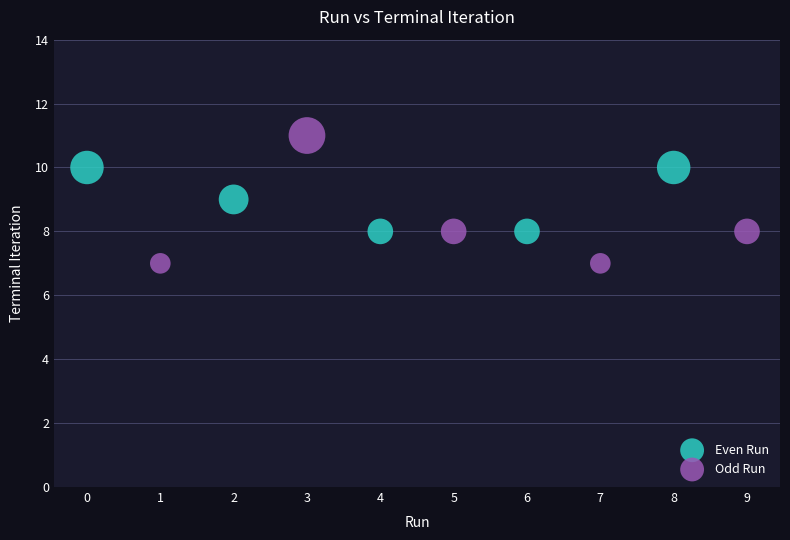

Which series has the largest Y range (max minus min)?

Odd Run